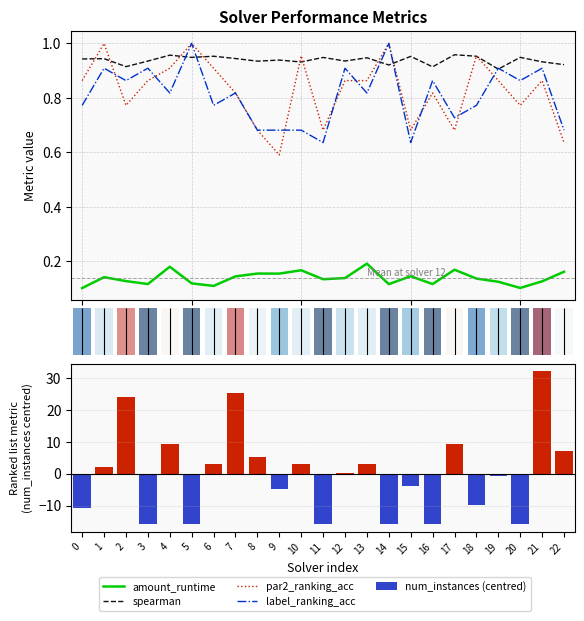

True or false: spearman has a value of 0.9 at 19.

True